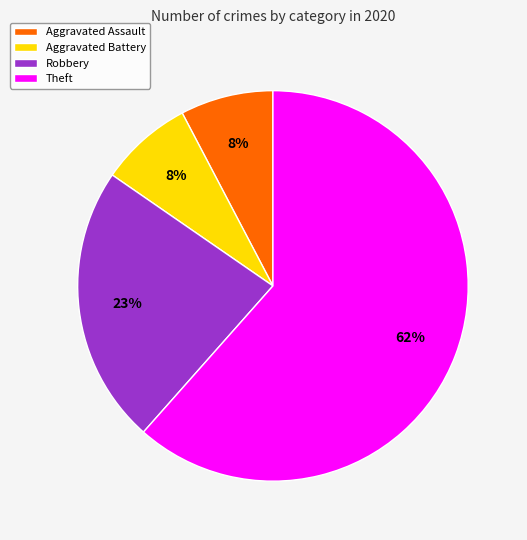

Is there any slice that represents more than half of the pie?

Yes